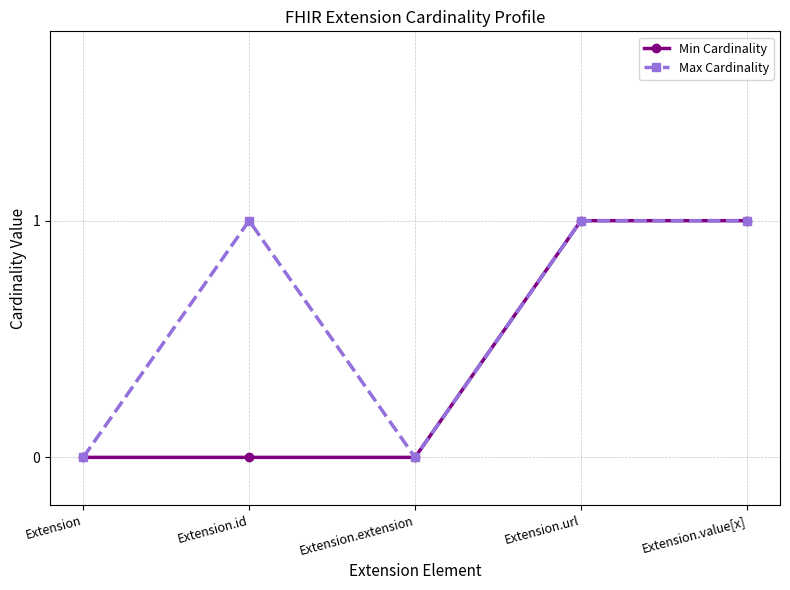

What is the maximum value for Min Cardinality?

1